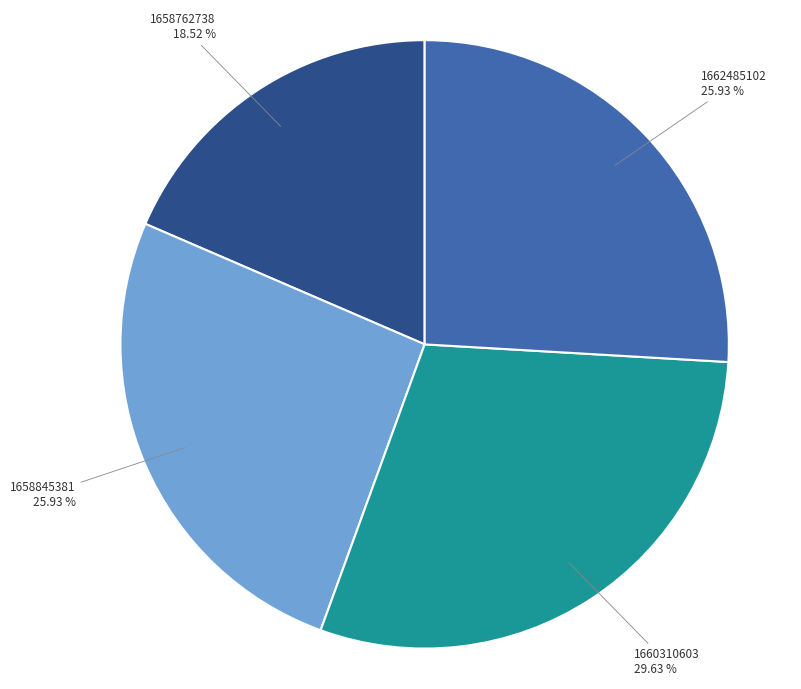

Is there a majority slice in this chart?

No